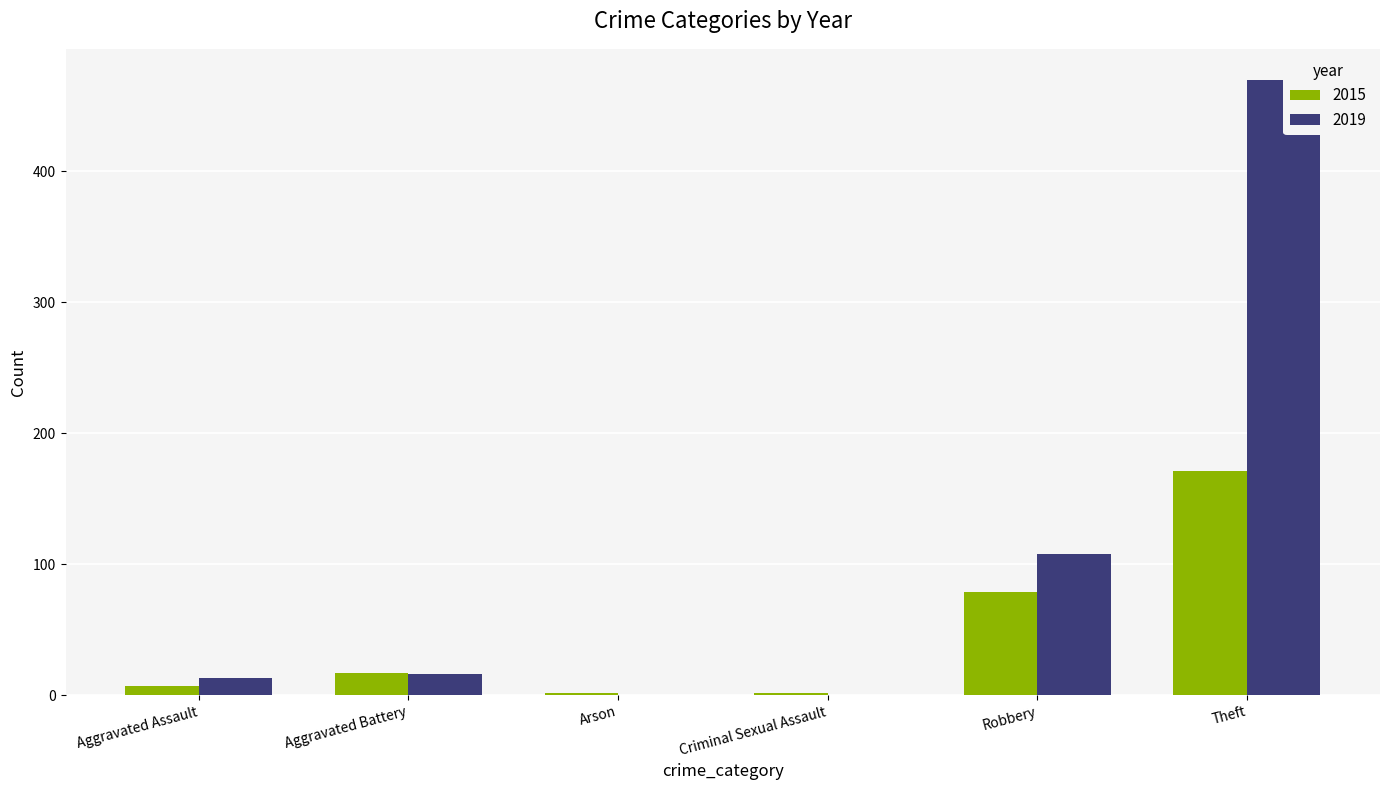

What is the sum of the 2015 values at Arson and Criminal Sexual Assault?

4